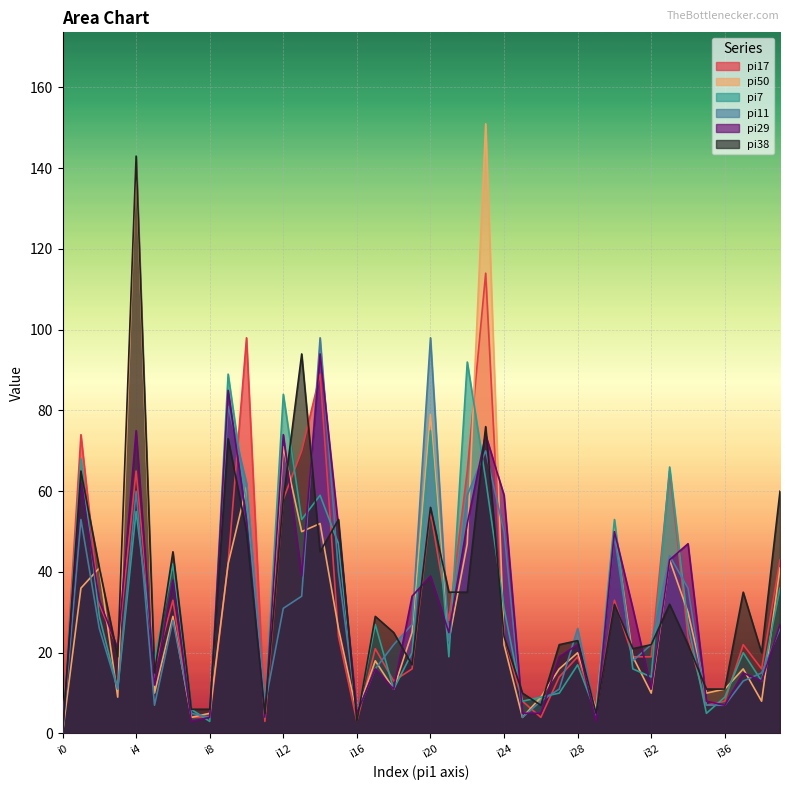

How many distinct data groups are displayed?

6